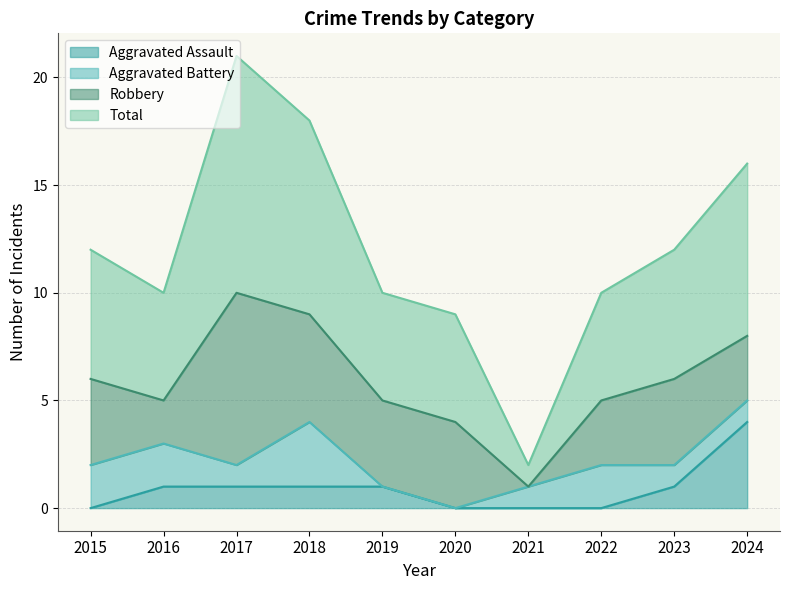

Is it true that Aggravated Assault equals 1 at 2018?

True